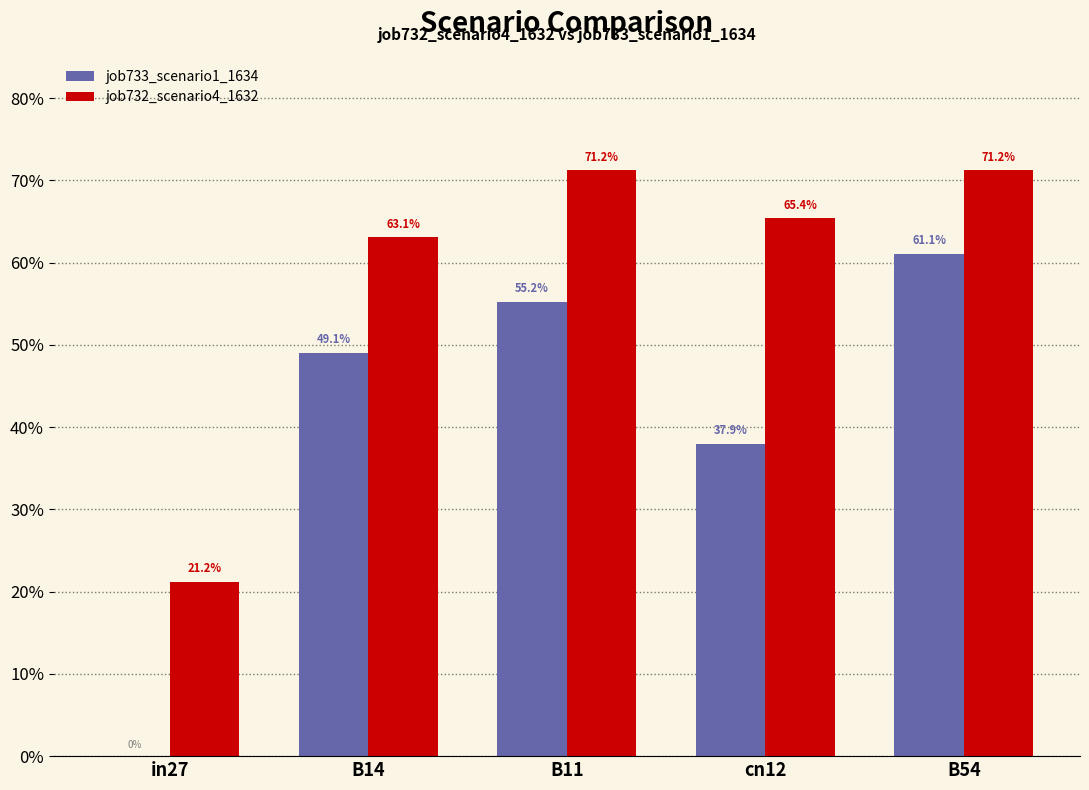

Is it true that job733_scenario1_1634 equals 0.9 at B54?

False